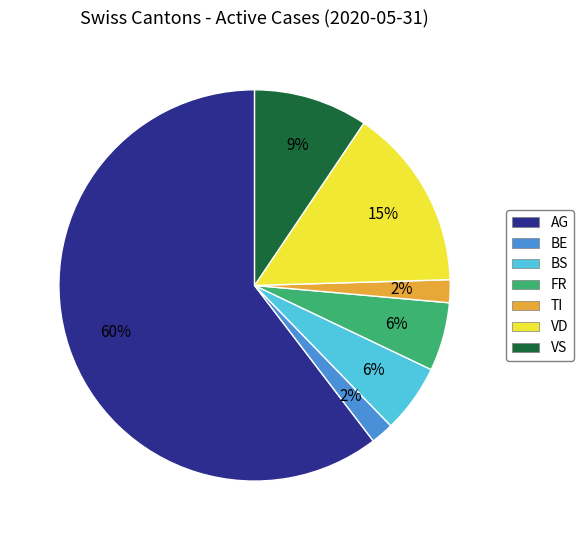

What is the largest slice in the pie chart?

AG